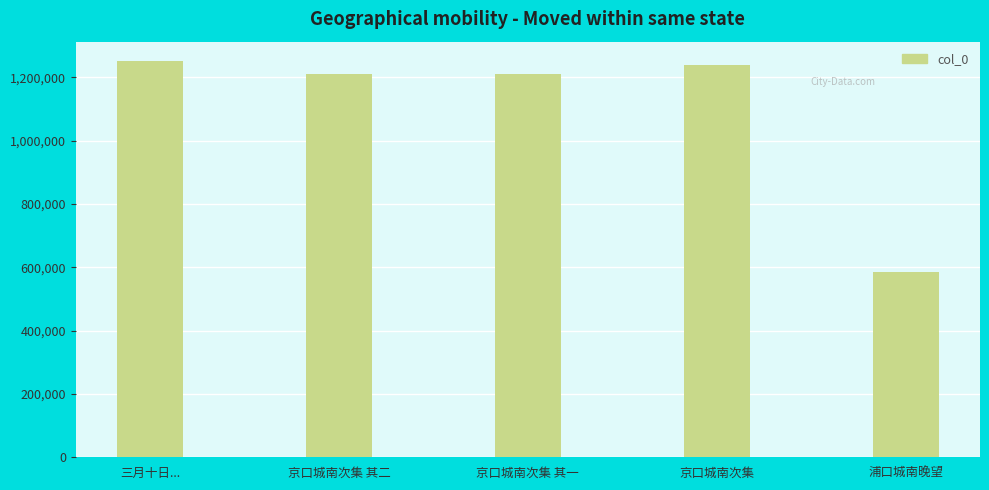

What is the approximate value at 京口城南次集 其一, to the nearest 50?

1211850